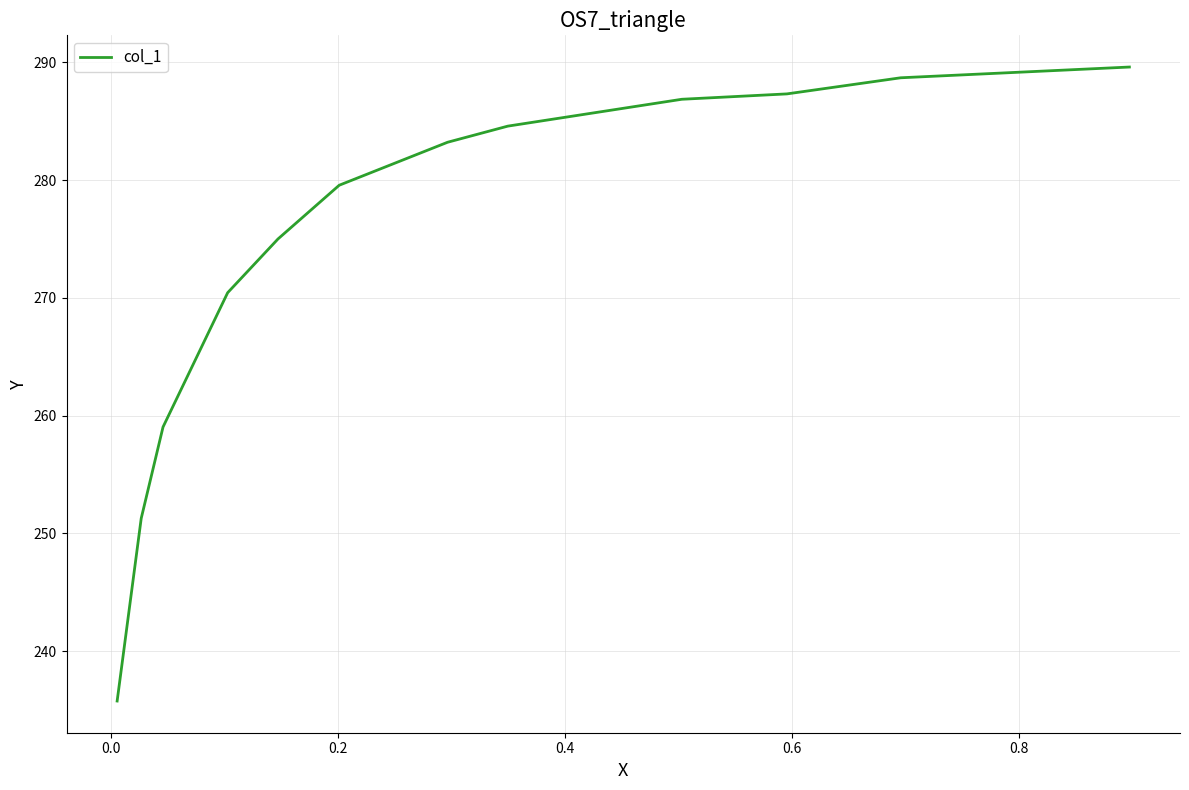

What is the difference between the maximum and minimum values?

53.8